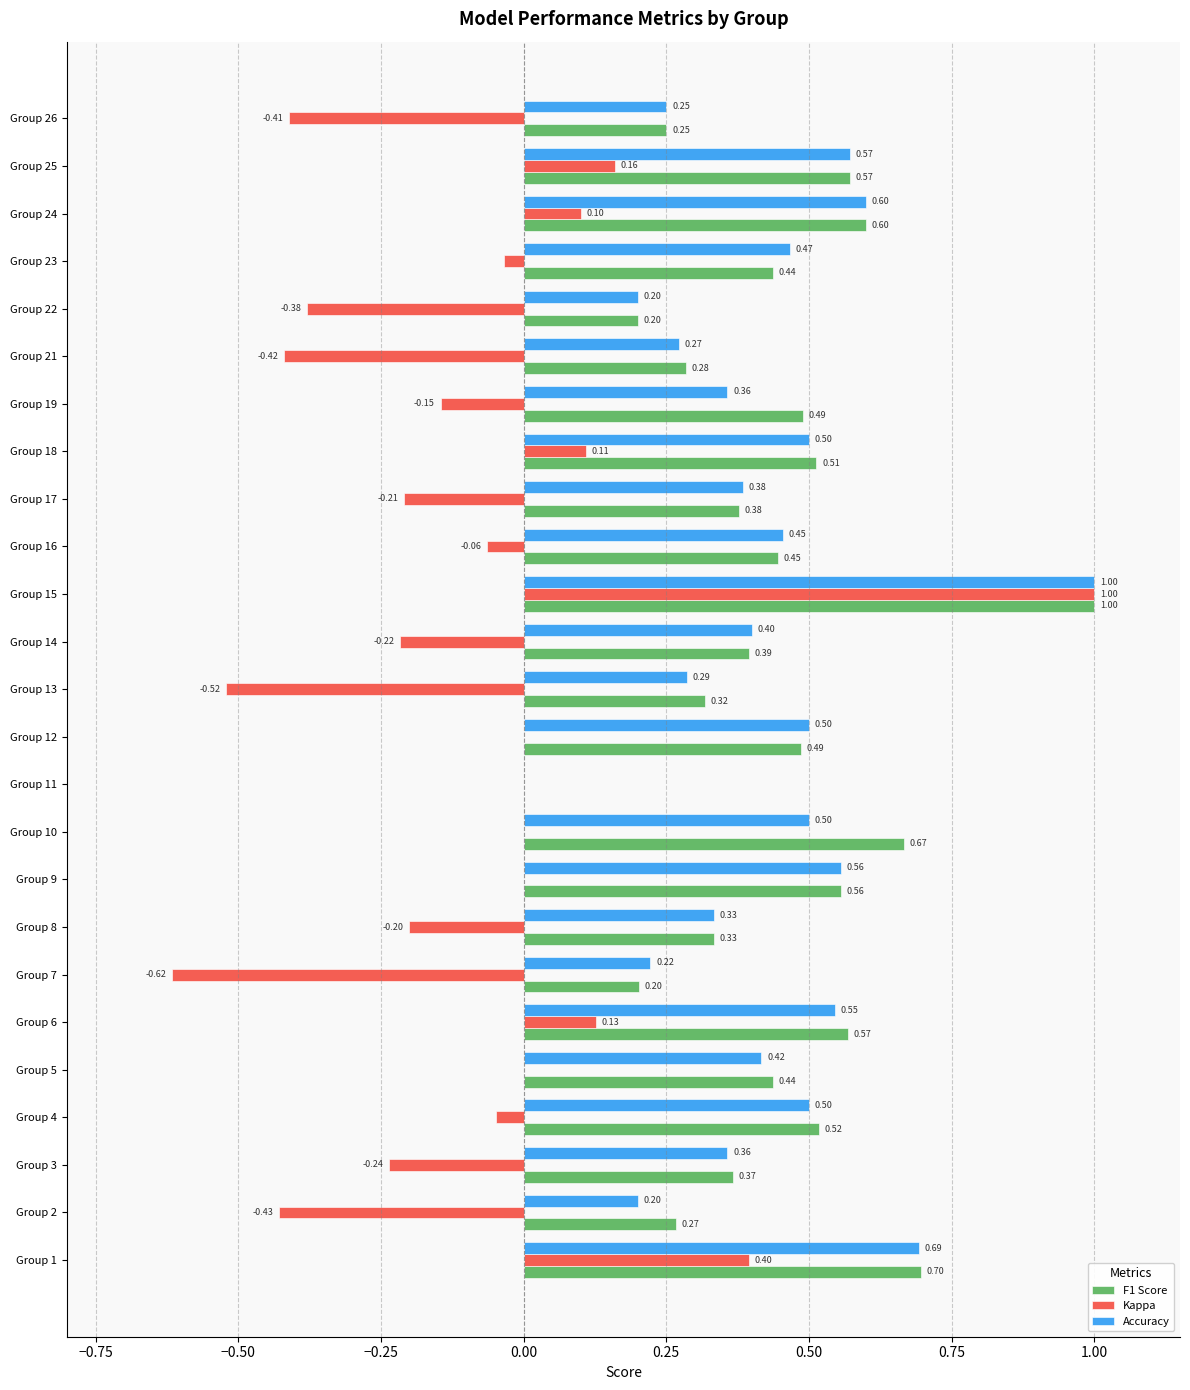

How many positive values does the F1 Score series have?

24